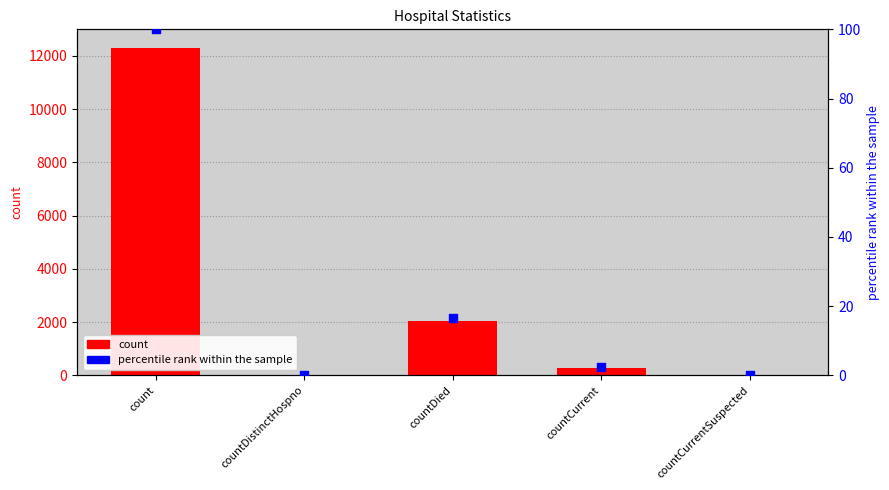

Is the value of percentile rank within the sample at countCurrent greater than the value of count at countDistinctHospno?

Yes